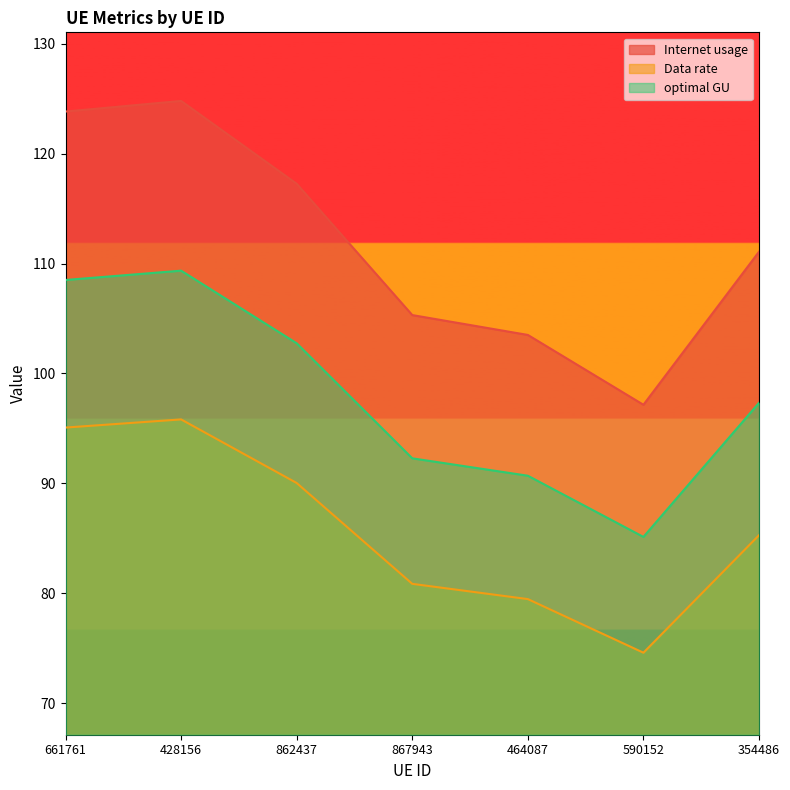

What are all the series names shown in the legend?

Internet usage, Data rate, optimal GU